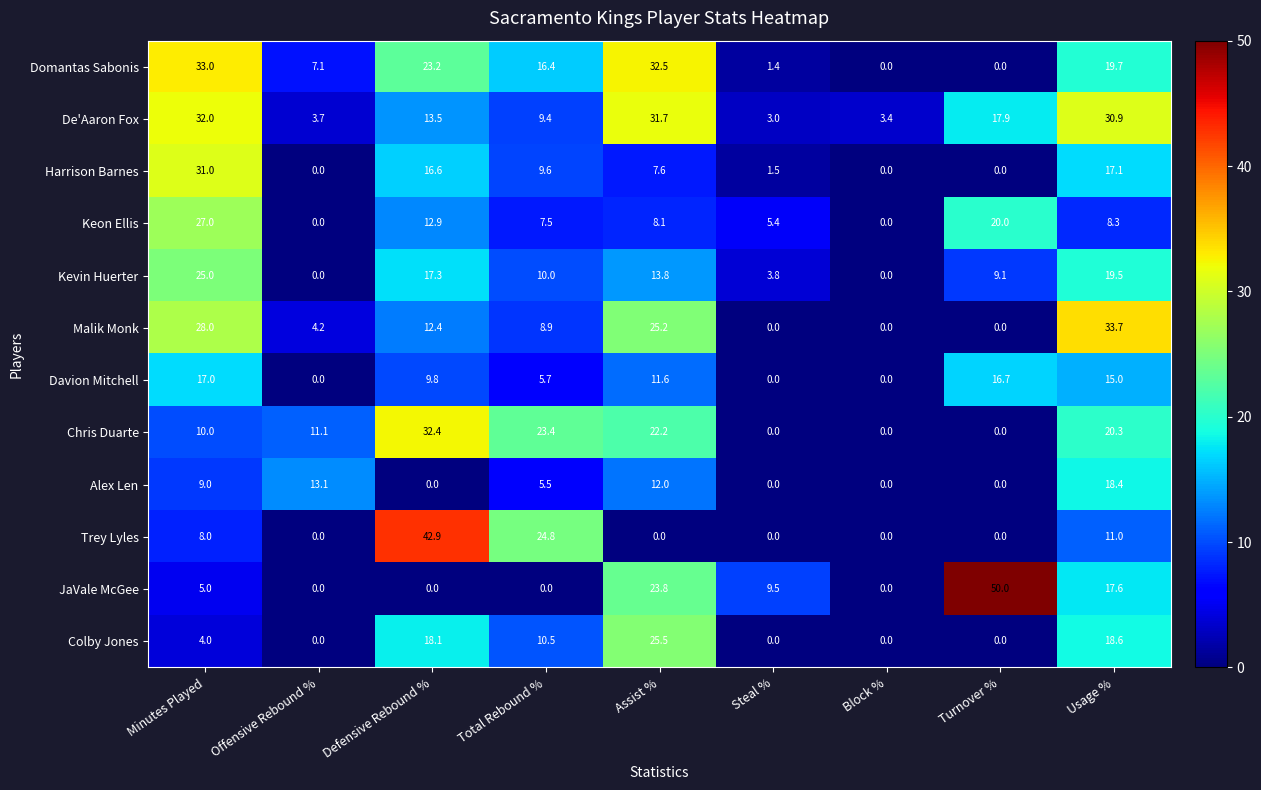

What is the difference between the maximum and minimum values in the Keon Ellis series?

27.0